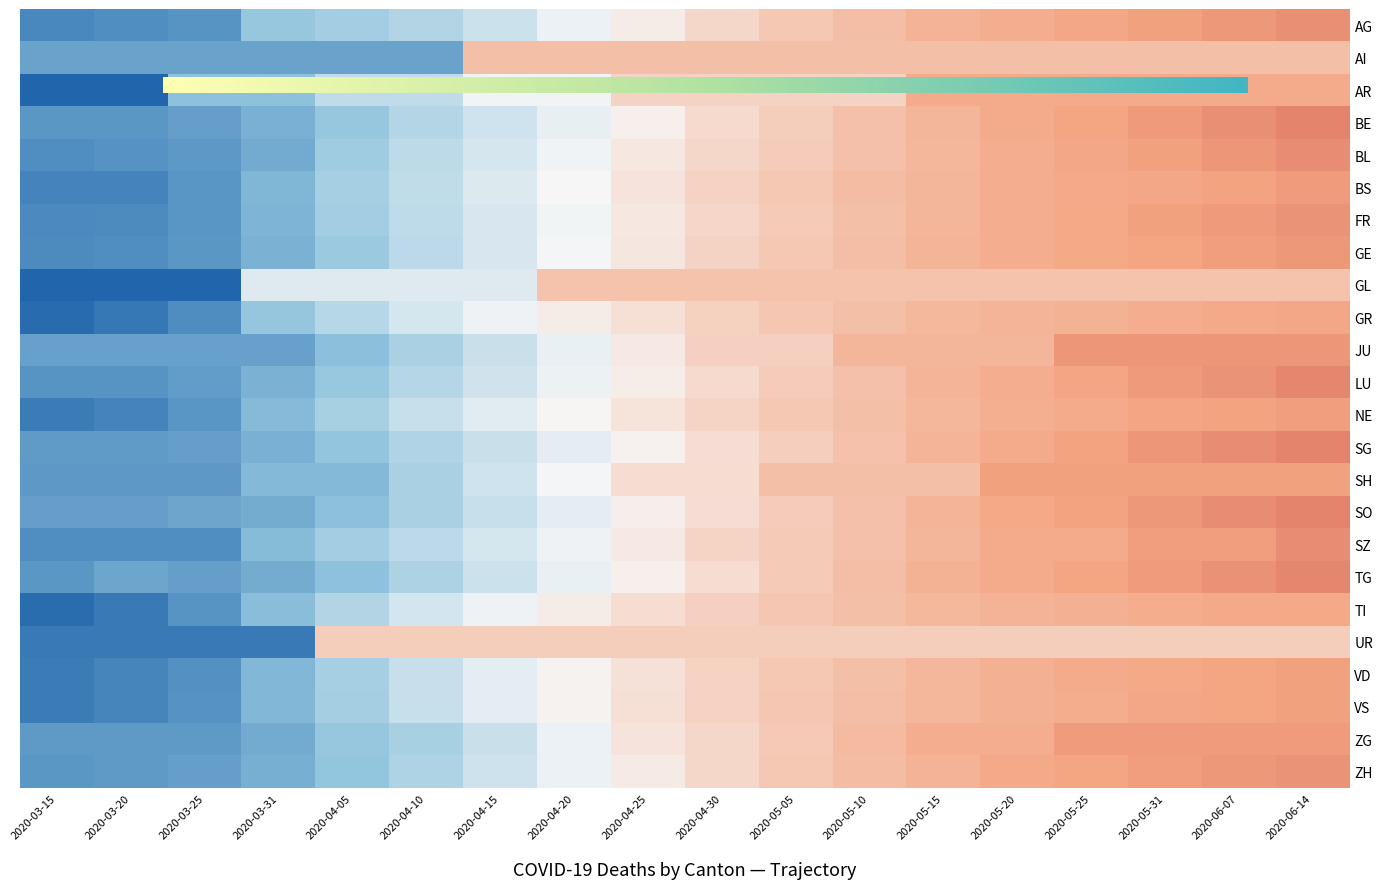

At which category is the sum across all series the highest?

2020-06-14